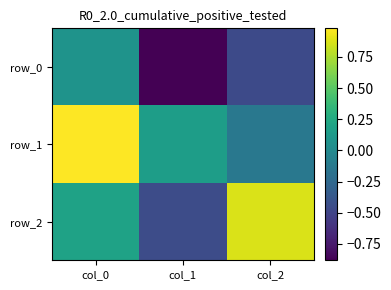

At which category is the sum across all series the highest?

col_0